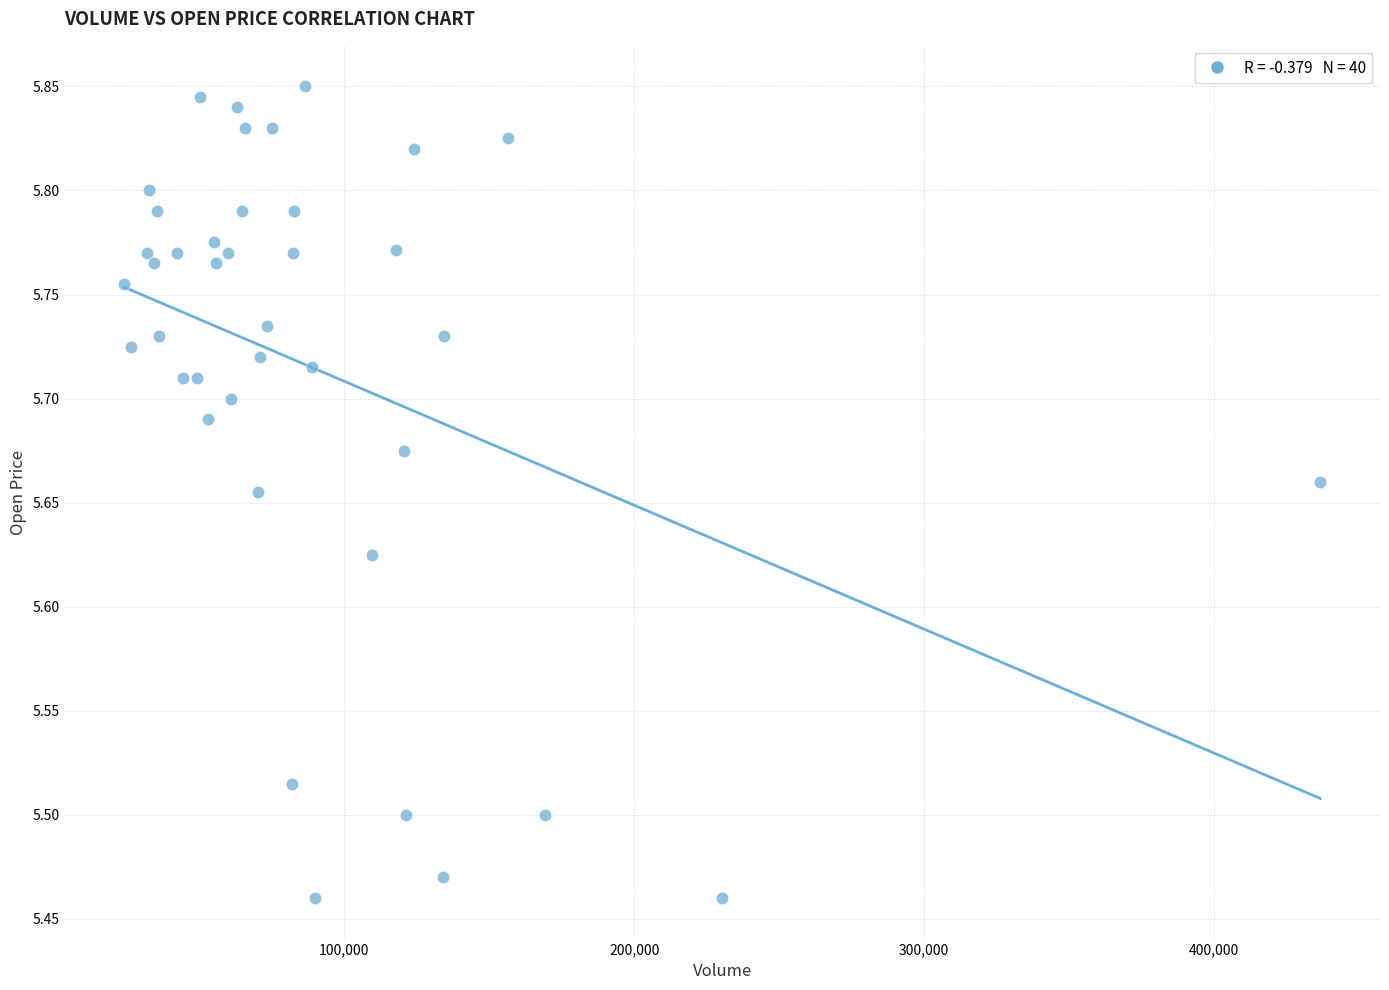

What is the range of Y values (max minus min)?

0.4